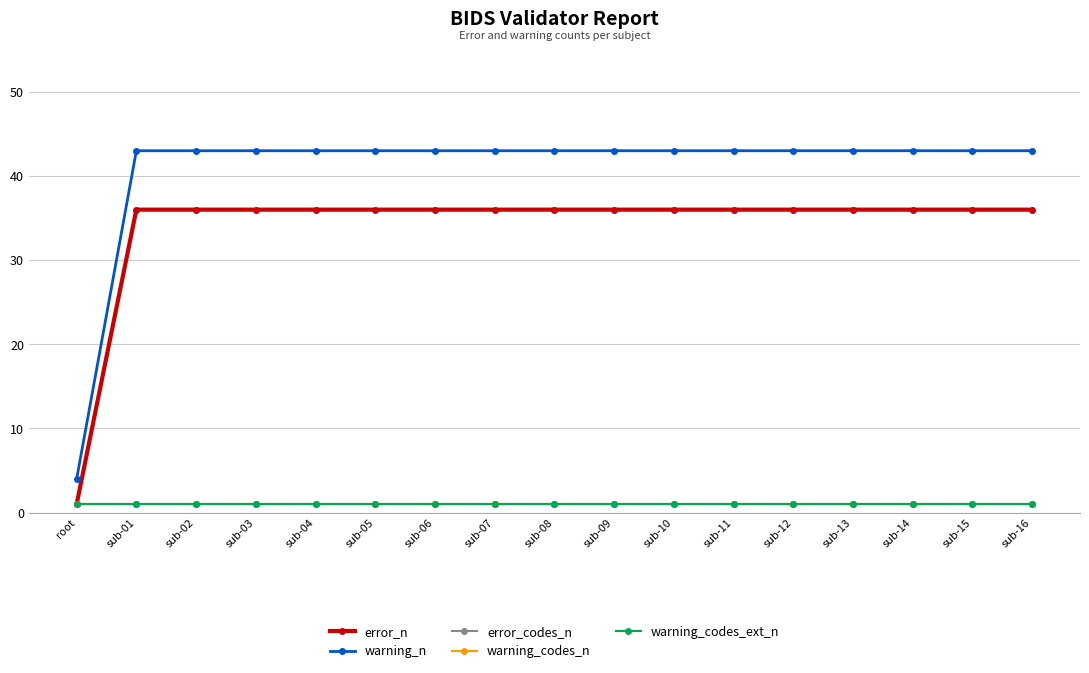

What is the label of the 6th point from the left?

sub-05